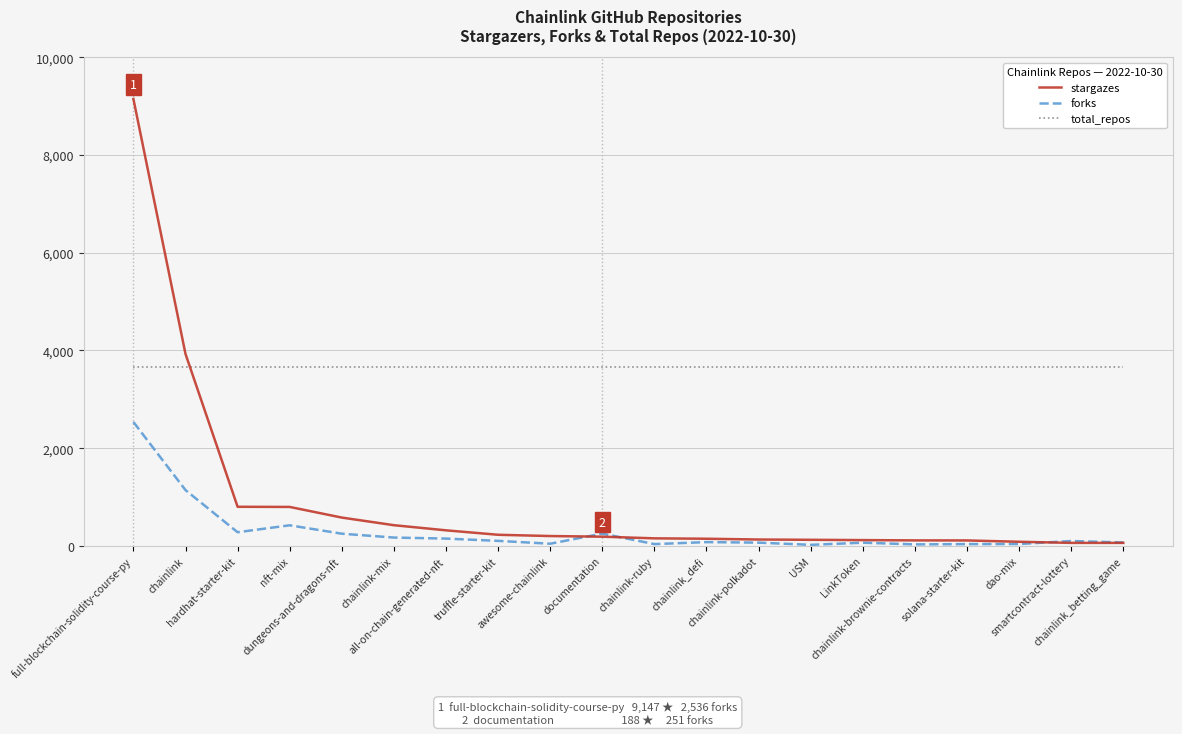

What is the sum of all forks values?

5880